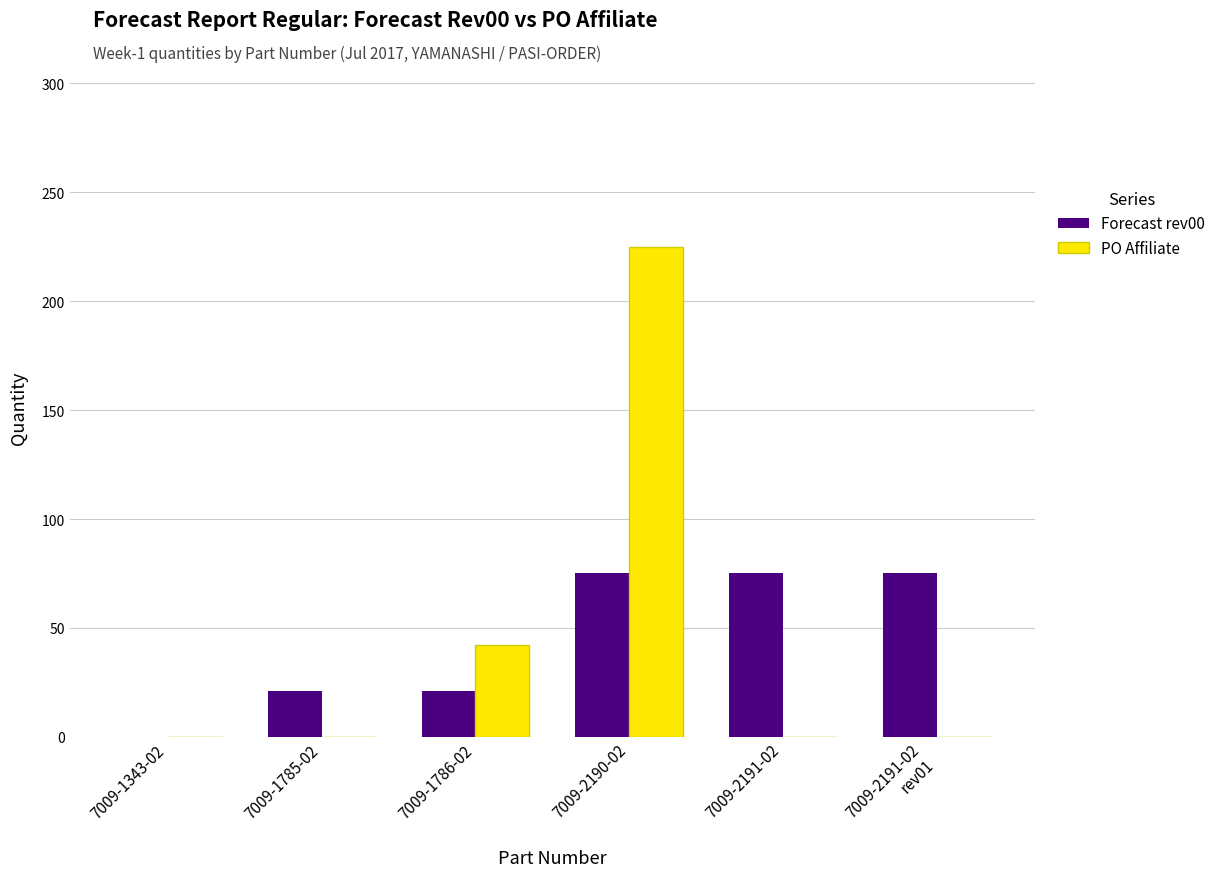

The value of Forecast rev00 at 7009-2190-02 is 75.0. True or false?

True